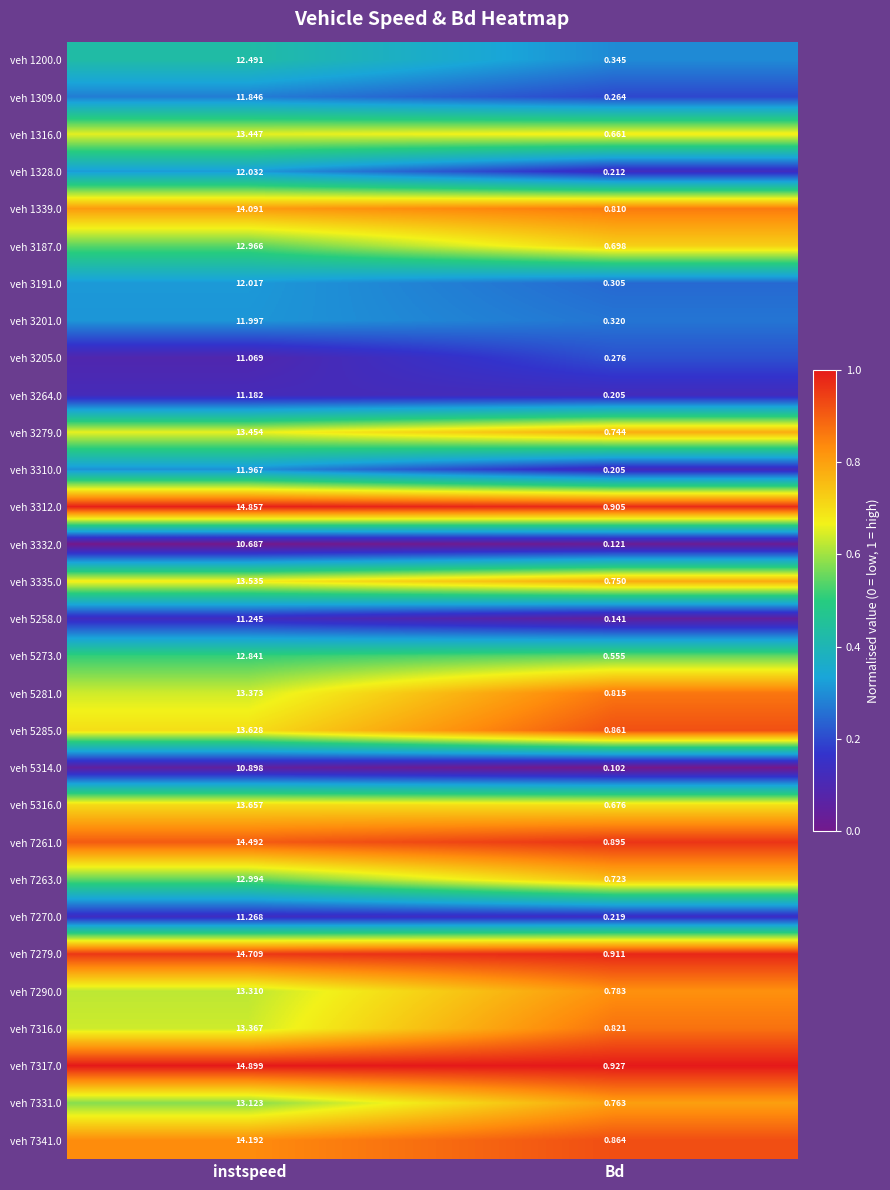

At which category is the sum across all series the highest?

instspeed